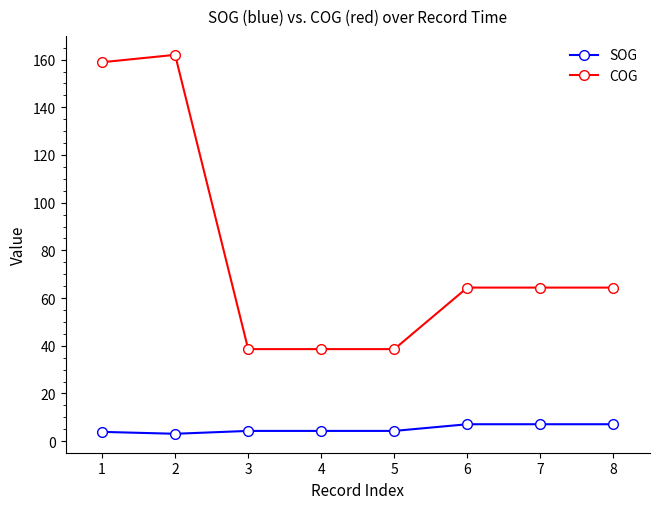

What is the sum of all COG values?

629.9